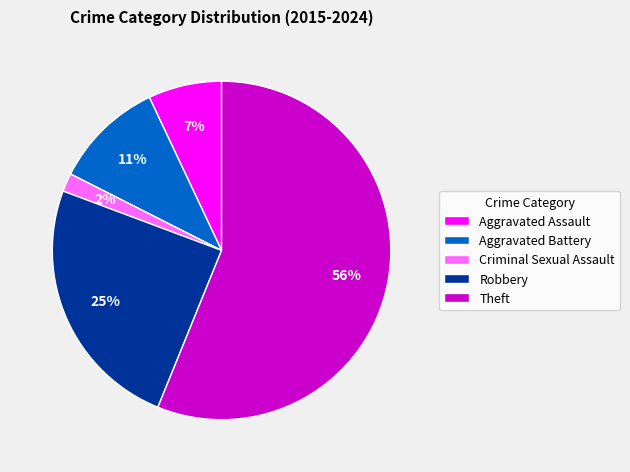

How many segments does this pie chart have?

5